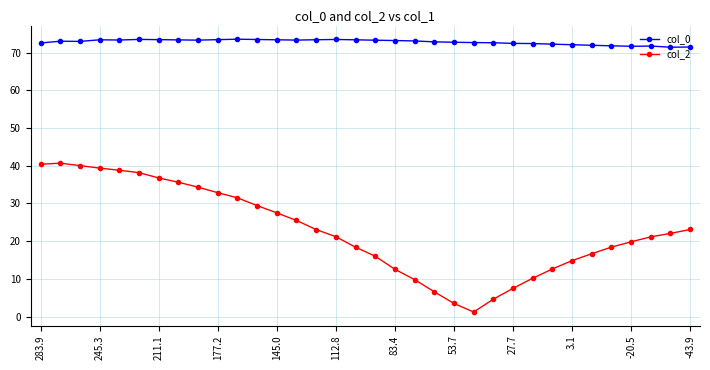

Which series has the largest range (max minus min)?

col_2